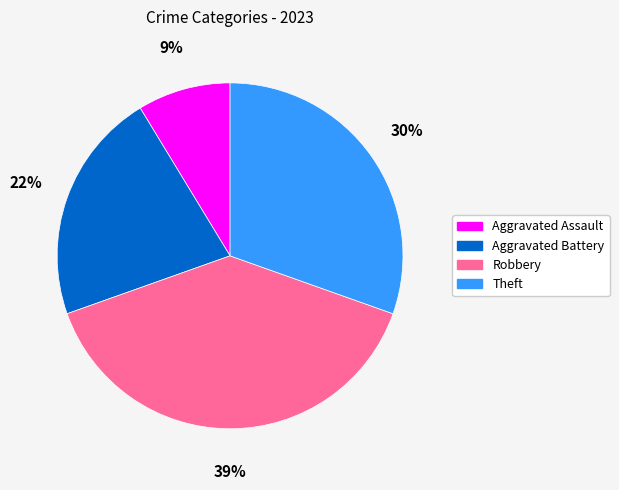

What percentage is the Robbery slice, to the nearest percent?

39%